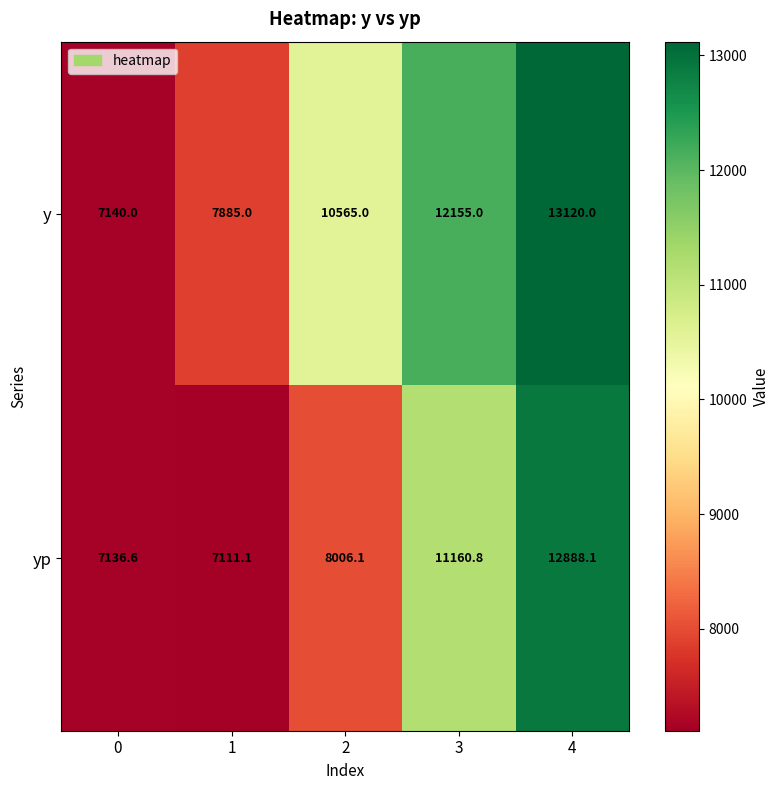

How many values in the yp series exceed 8006?

3